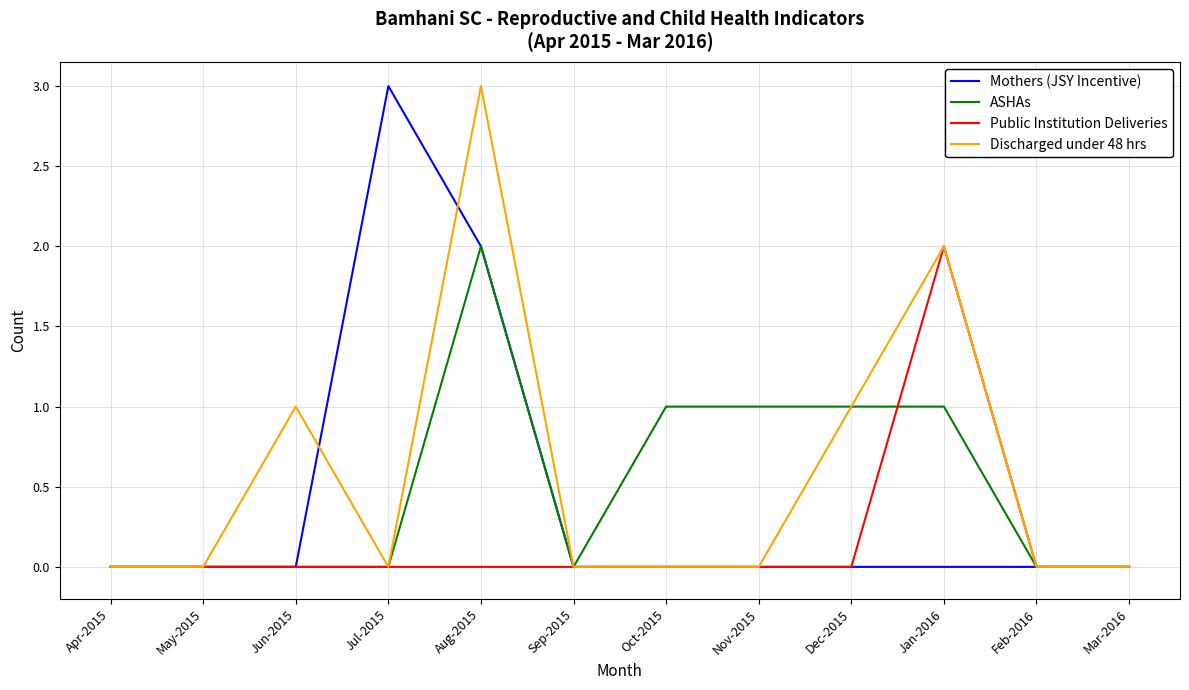

At which category is the sum across all series the highest?

Aug-2015